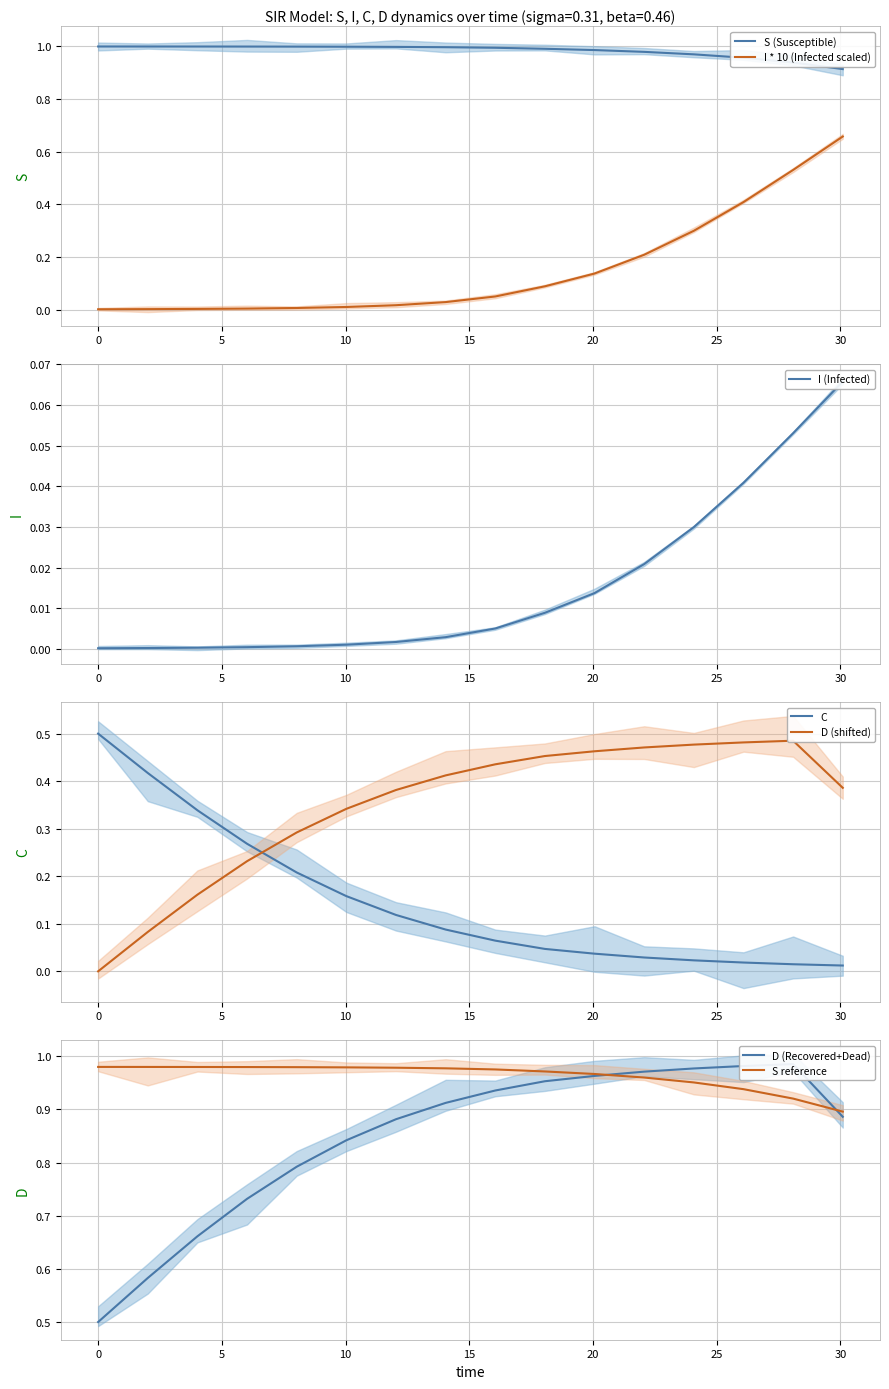

True or false: S and C intersect in this chart.

False